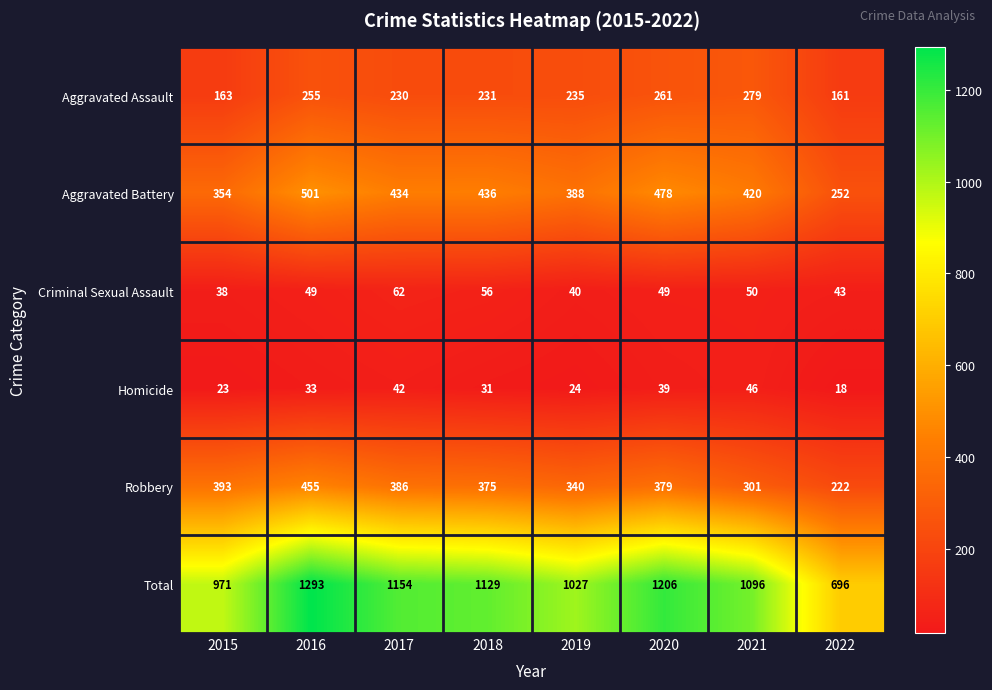

The Homicide series shows 54 at 2018. True or false?

False